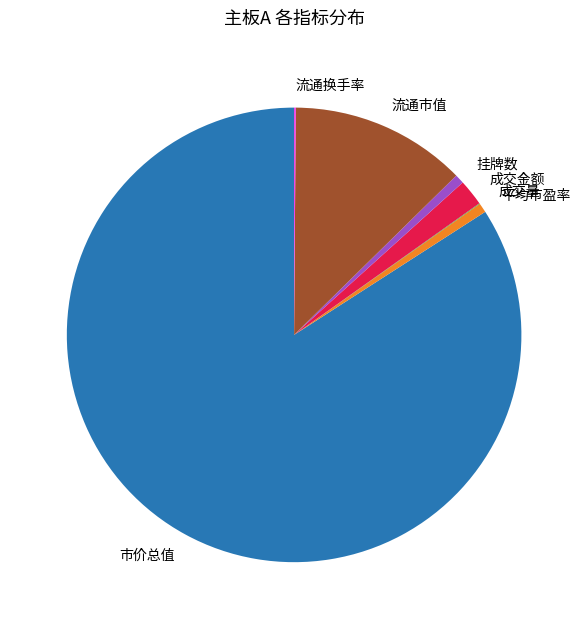

The 流通市值 slice represents 4% of the pie. True or false?

False